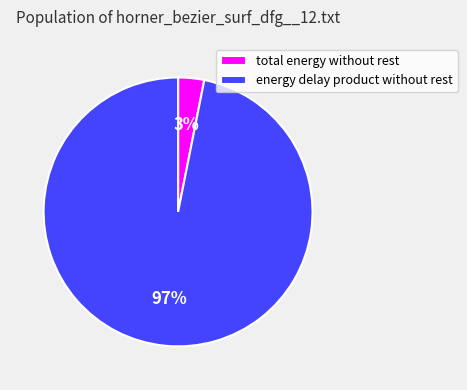

Is there a majority slice in this chart?

Yes